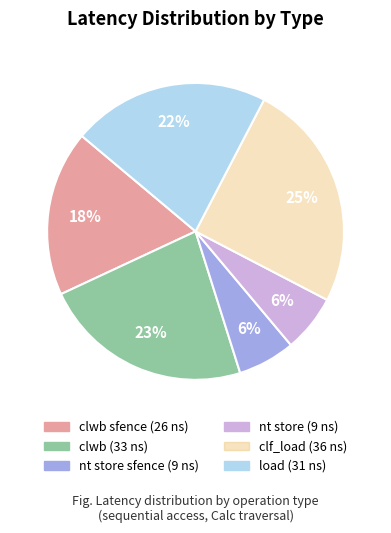

To the nearest percent, what is the difference between the largest and smallest slice percentages?

19%